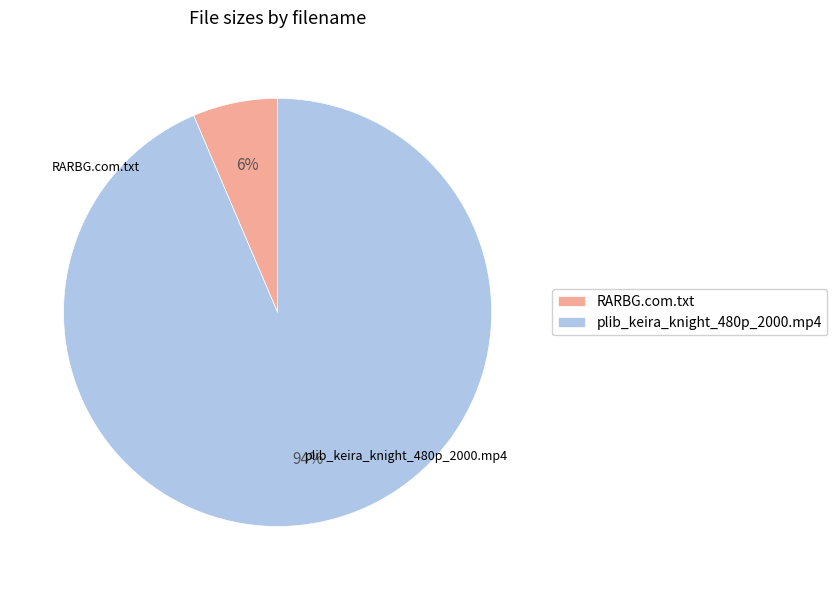

Which category has the smallest portion of the pie?

RARBG.com.txt